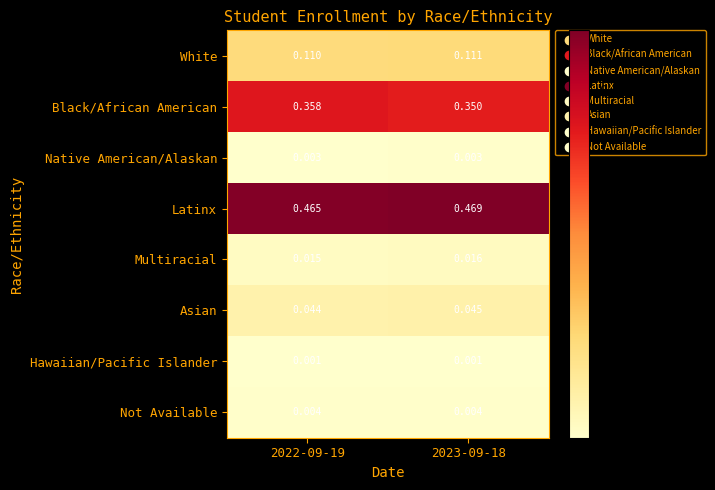

Which series has the largest range (max minus min)?

Black/African American